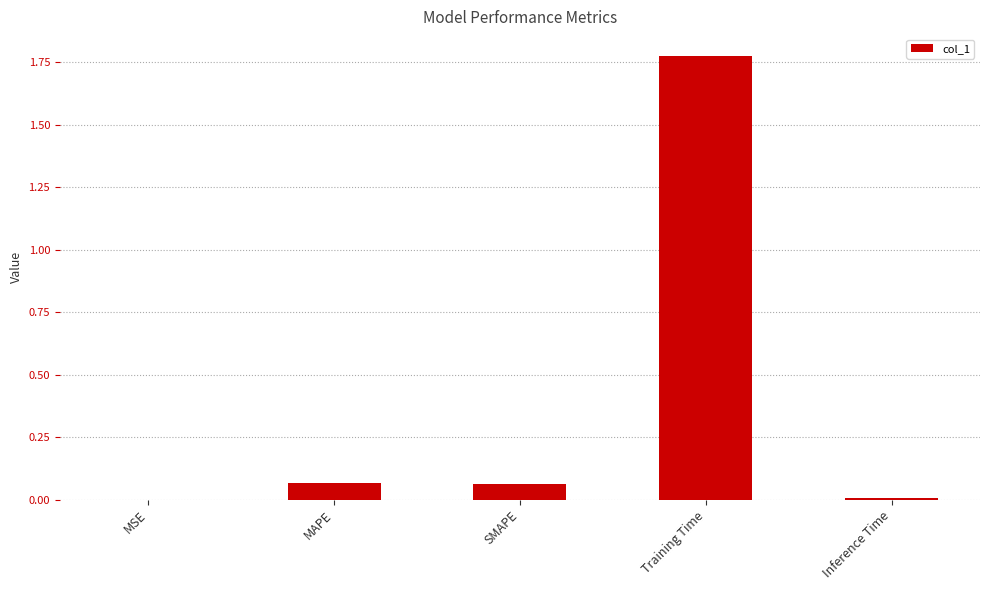

True or false: the data shows 0.0 at MAPE.

False